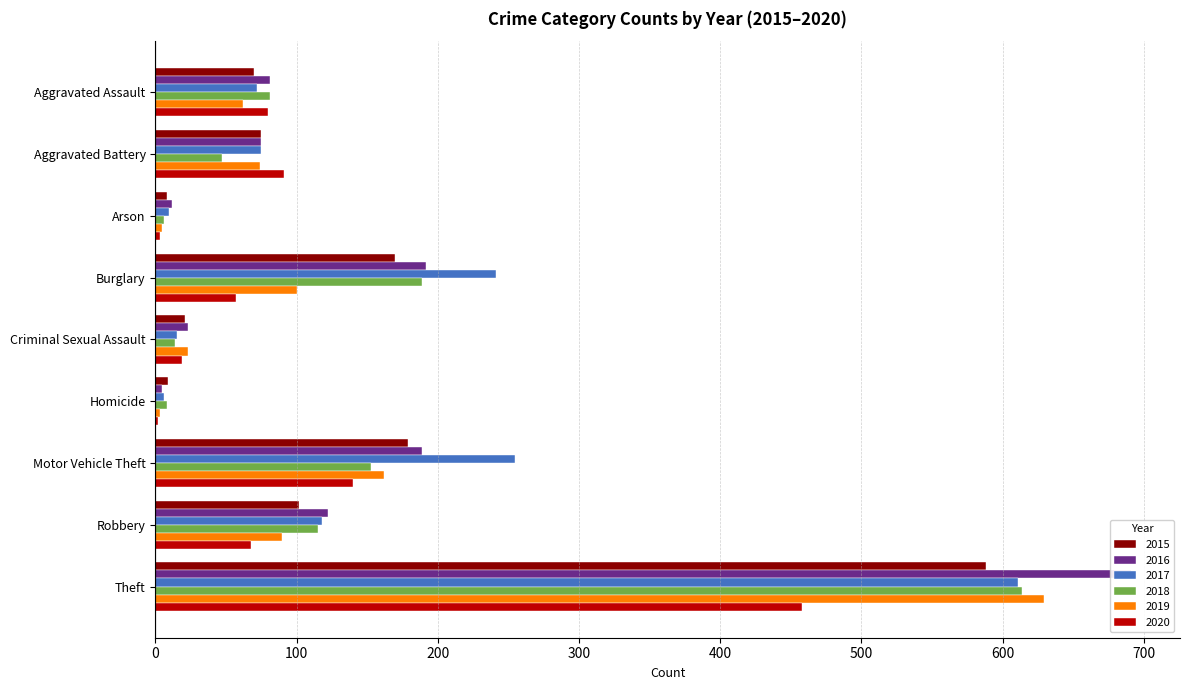

Which category has the highest value across all series?

Theft